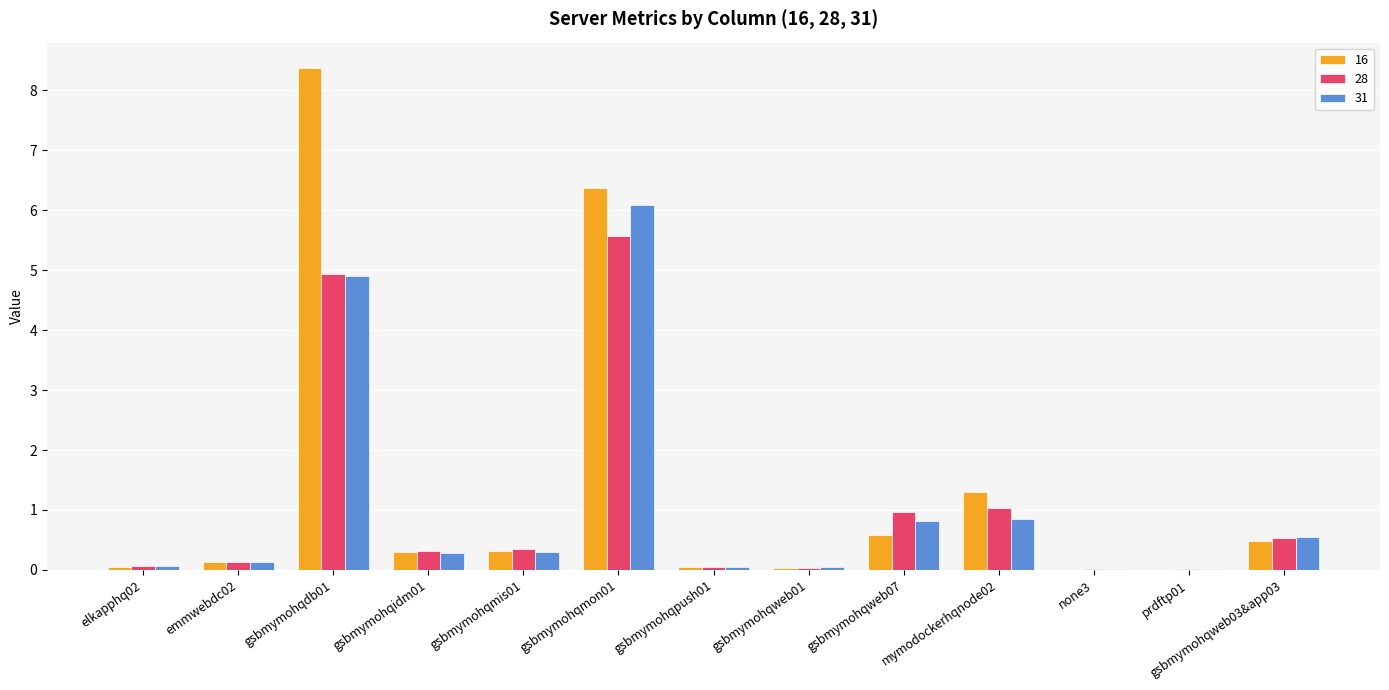

Is it true that 31 equals 0.8 at gsbmymohqweb07?

True